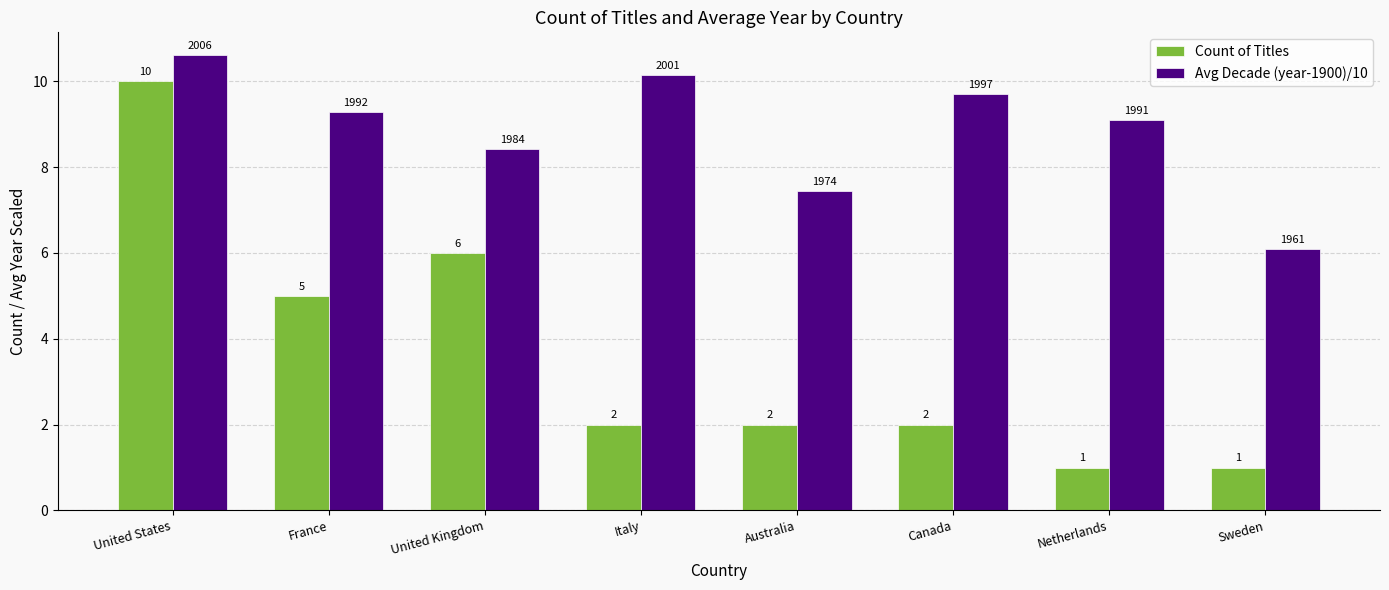

Is it true that Count of Titles equals 0.4 at Netherlands?

False